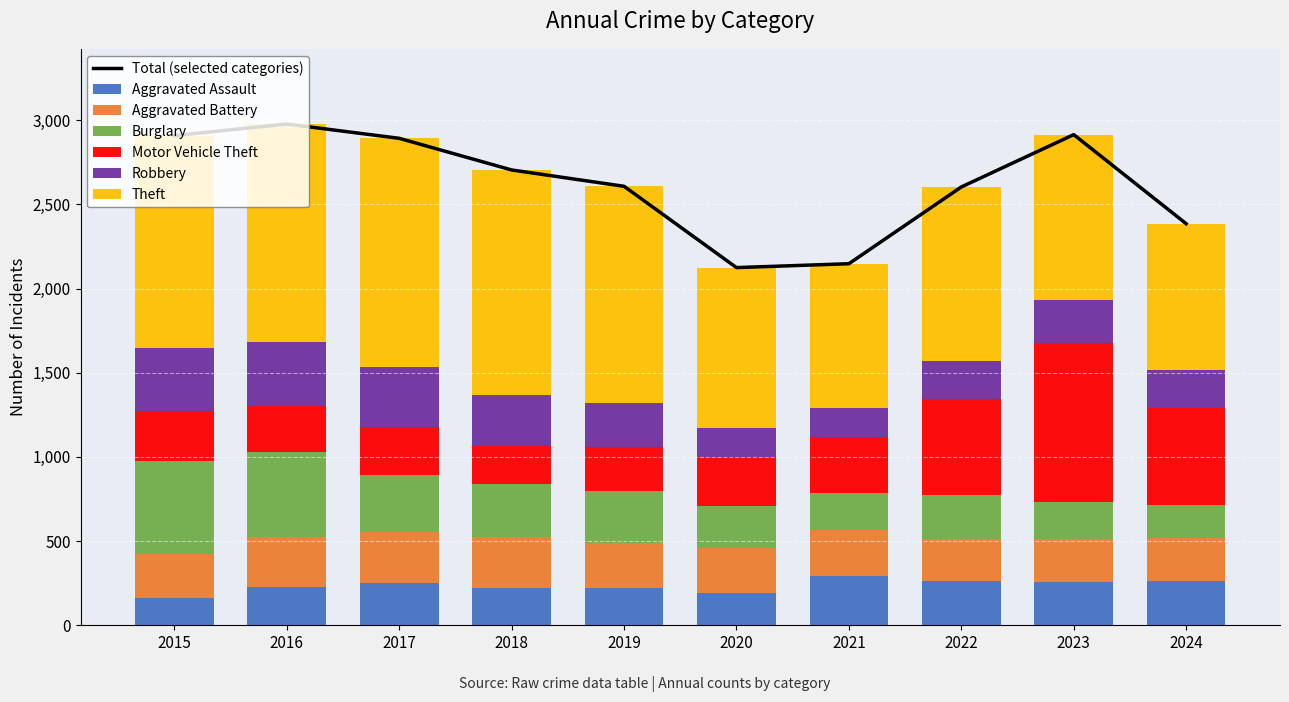

How many data points in Aggravated Assault are less than 251?

5